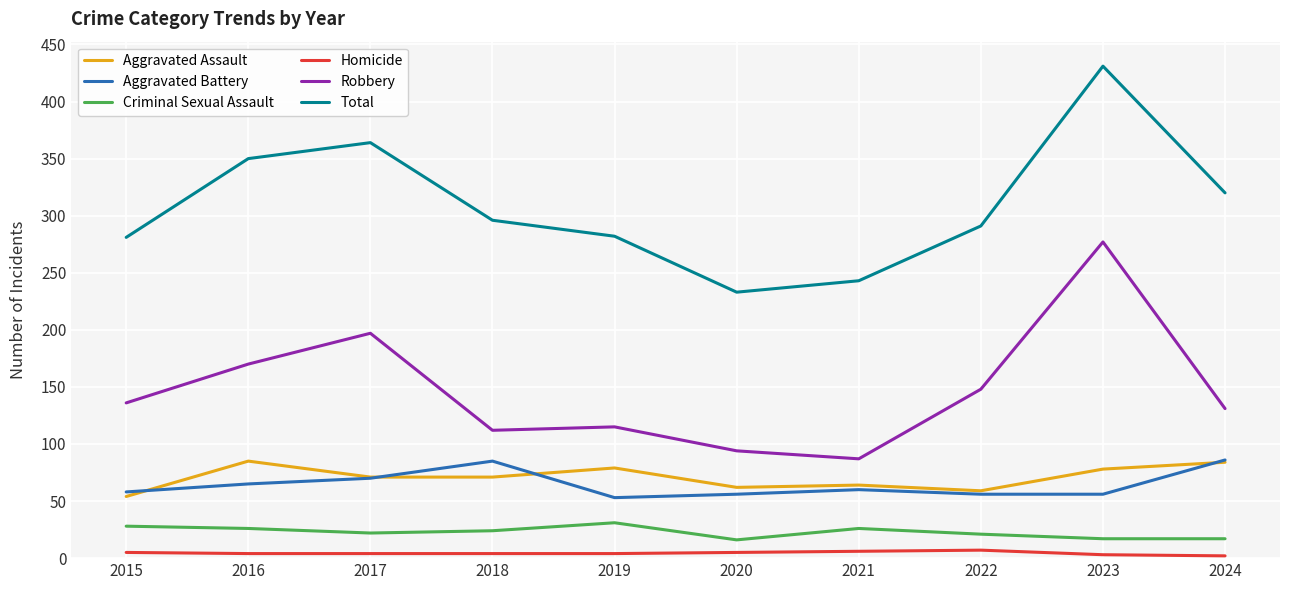

True or false: Total has a value of 296 at 2018.

True